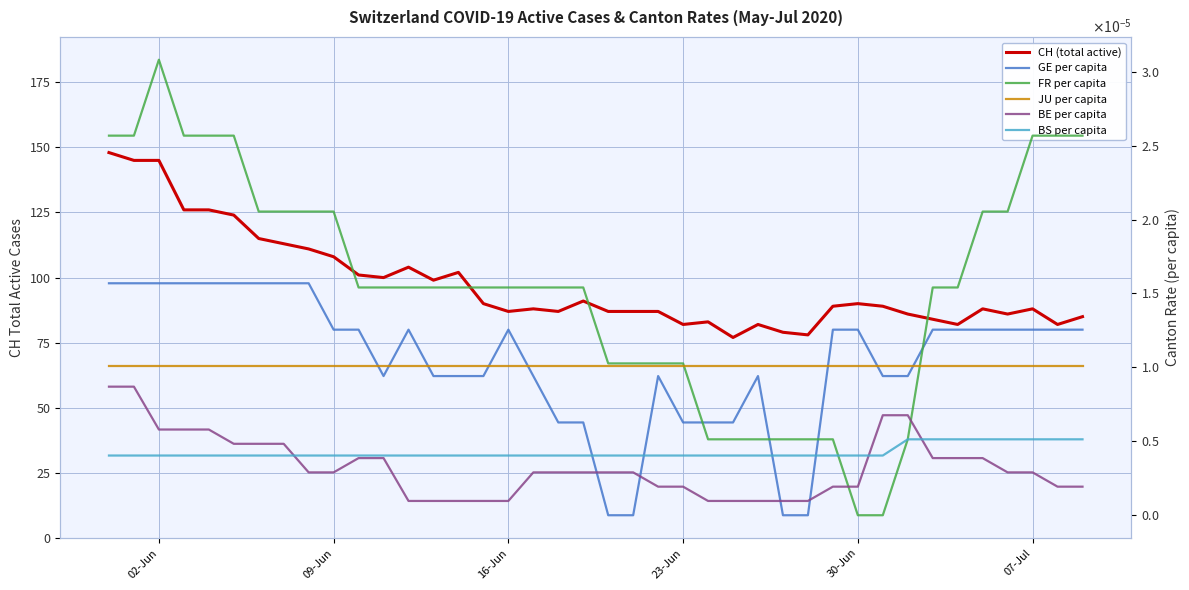

Reading left to right, extract all data points from this chart.

CH (total active): 148.0	145.0	145.0	126.0	126.0	124.0	115.0	113.0	111.0	108.0	101.0	100.0	104.0	99.0	102.0	90.0	87.0	88.0	87.0	91.0	87.0	87.0	87.0	82.0	83.0	77.0	82.0	79.0	78.0	89.0	90.0	89.0	86.0	84.0	82.0	88.0	86.0	88.0	82.0	85.0
GE per capita: 0.0	0.0	0.0	0.0	0.0	0.0	0.0	0.0	0.0	0.0	0.0	0.0	0.0	0.0	0.0	0.0	0.0	0.0	0.0	0.0	0.0	0.0	0.0	0.0	0.0	0.0	0.0	0.0	0.0	0.0	0.0	0.0	0.0	0.0	0.0	0.0	0.0	0.0	0.0	0.0
FR per capita: 0.0	0.0	0.0	0.0	0.0	0.0	0.0	0.0	0.0	0.0	0.0	0.0	0.0	0.0	0.0	0.0	0.0	0.0	0.0	0.0	0.0	0.0	0.0	0.0	0.0	0.0	0.0	0.0	0.0	0.0	0.0	0.0	0.0	0.0	0.0	0.0	0.0	0.0	0.0	0.0
JU per capita: 0.0	0.0	0.0	0.0	0.0	0.0	0.0	0.0	0.0	0.0	0.0	0.0	0.0	0.0	0.0	0.0	0.0	0.0	0.0	0.0	0.0	0.0	0.0	0.0	0.0	0.0	0.0	0.0	0.0	0.0	0.0	0.0	0.0	0.0	0.0	0.0	0.0	0.0	0.0	0.0
BE per capita: 0.0	0.0	0.0	0.0	0.0	0.0	0.0	0.0	0.0	0.0	0.0	0.0	0.0	0.0	0.0	0.0	0.0	0.0	0.0	0.0	0.0	0.0	0.0	0.0	0.0	0.0	0.0	0.0	0.0	0.0	0.0	0.0	0.0	0.0	0.0	0.0	0.0	0.0	0.0	0.0
BS per capita: 0.0	0.0	0.0	0.0	0.0	0.0	0.0	0.0	0.0	0.0	0.0	0.0	0.0	0.0	0.0	0.0	0.0	0.0	0.0	0.0	0.0	0.0	0.0	0.0	0.0	0.0	0.0	0.0	0.0	0.0	0.0	0.0	0.0	0.0	0.0	0.0	0.0	0.0	0.0	0.0